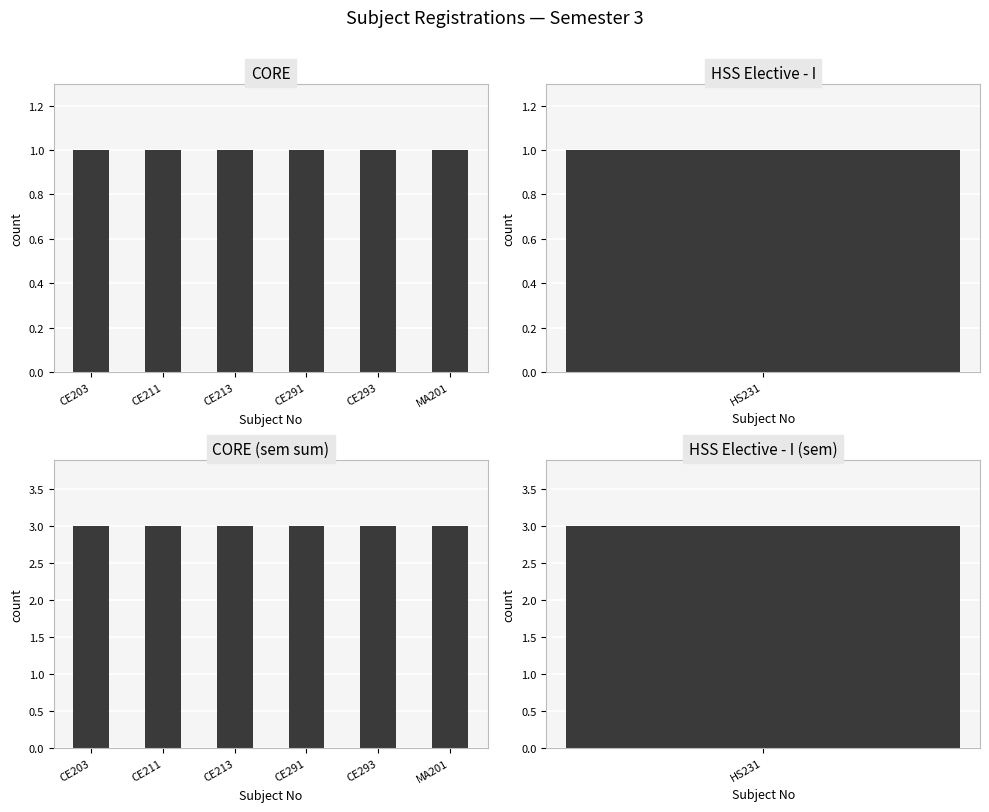

Where is CORE (sem sum) nearest to the value 3?

CE203